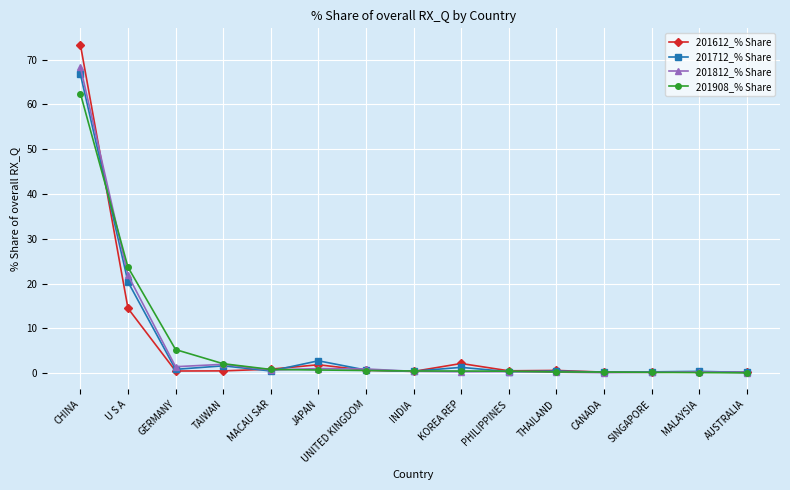

What is the total value across all series at U S A?

80.3